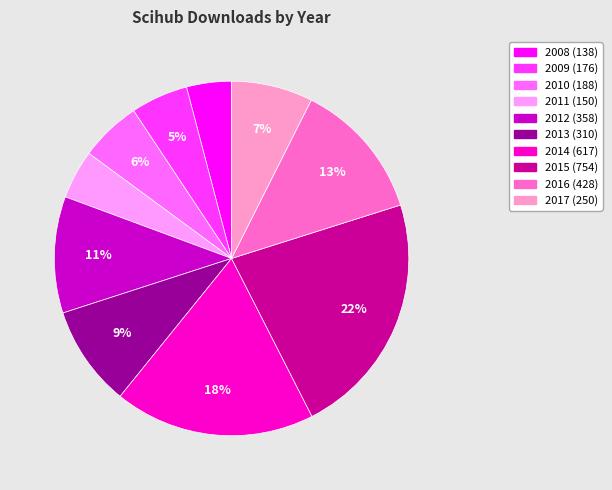

To the nearest percent, what portion does 2010 represent?

6%